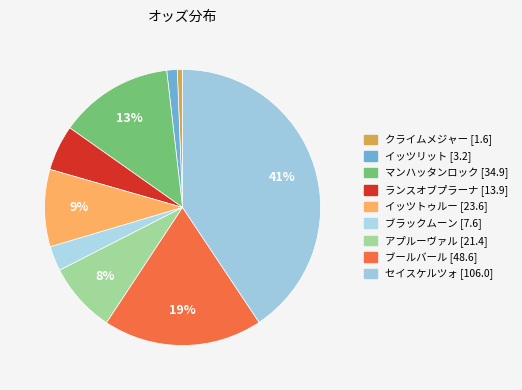

Count the number of slices in the pie.

9